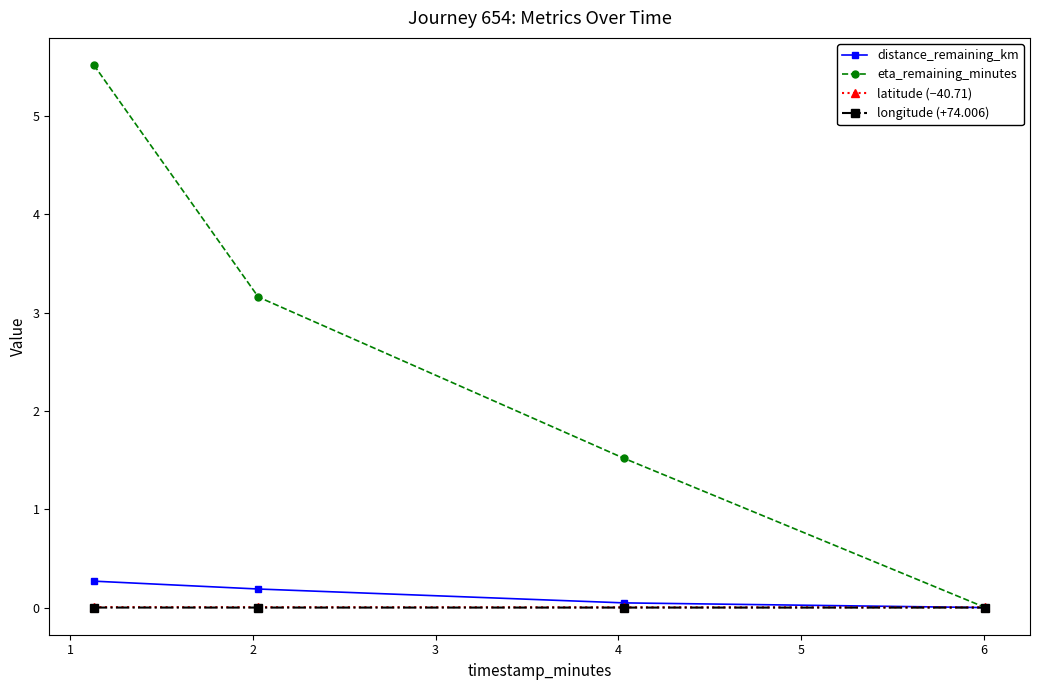

True or false: longitude (+74.006) has more than 2 points higher than both neighbors.

False